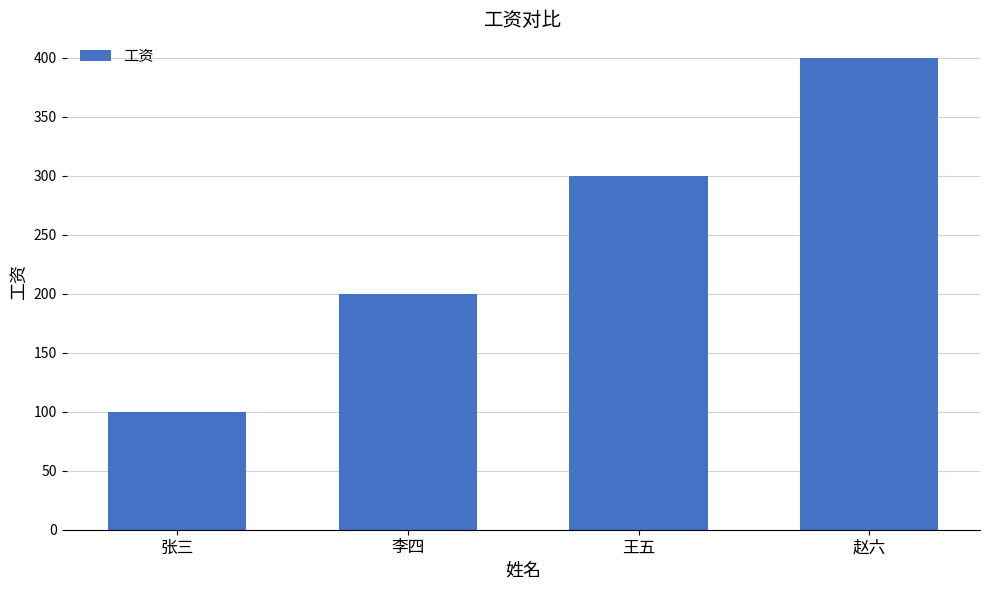

Rank the categories by value from lowest to highest.

张三, 李四, 王五, 赵六